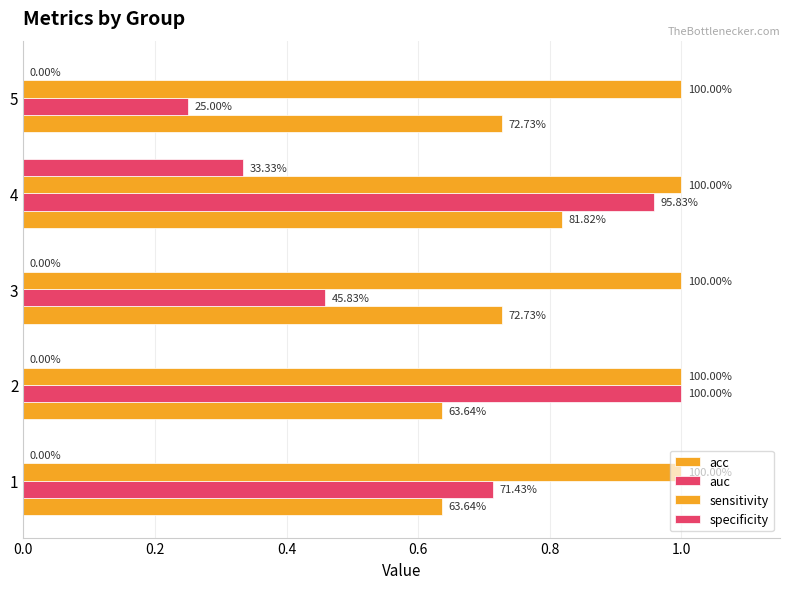

What are all the series names shown in the legend?

acc, auc, sensitivity, specificity